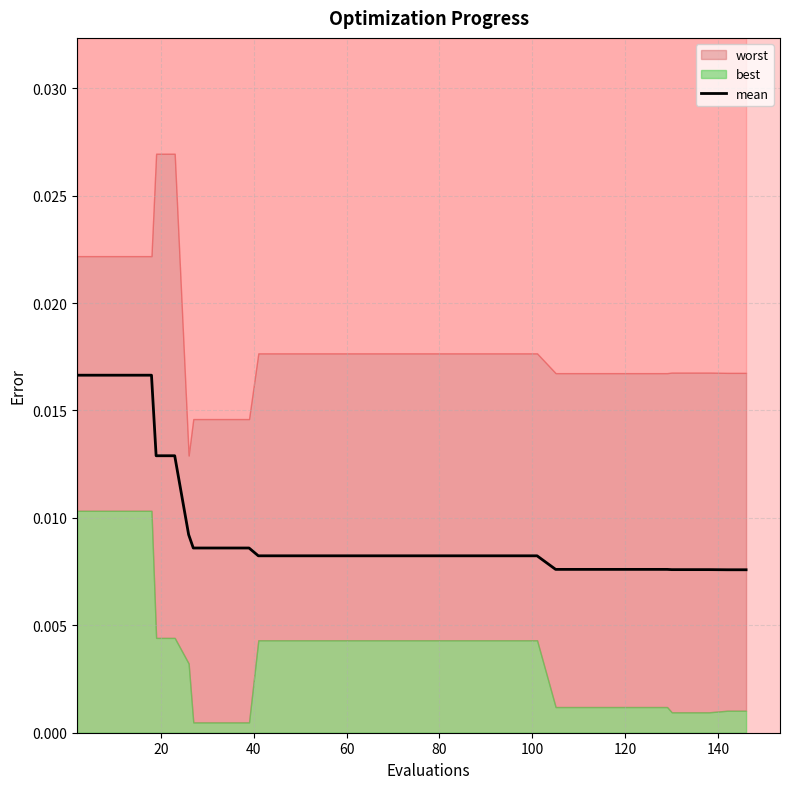

True or false: the data shows 0.0 at 60.

False